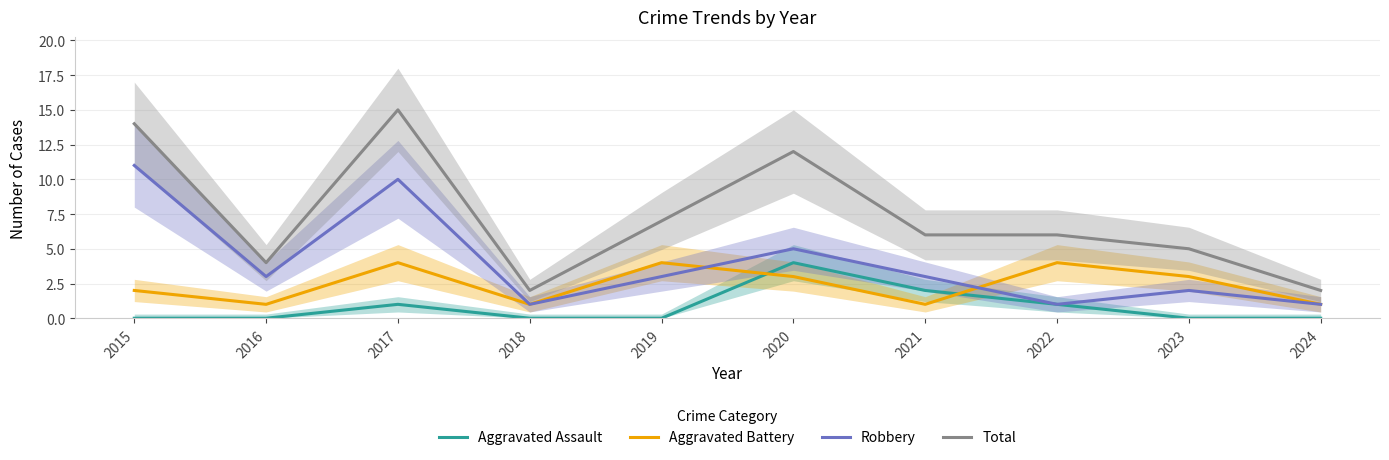

How many values in the Aggravated Battery series are below 3?

5